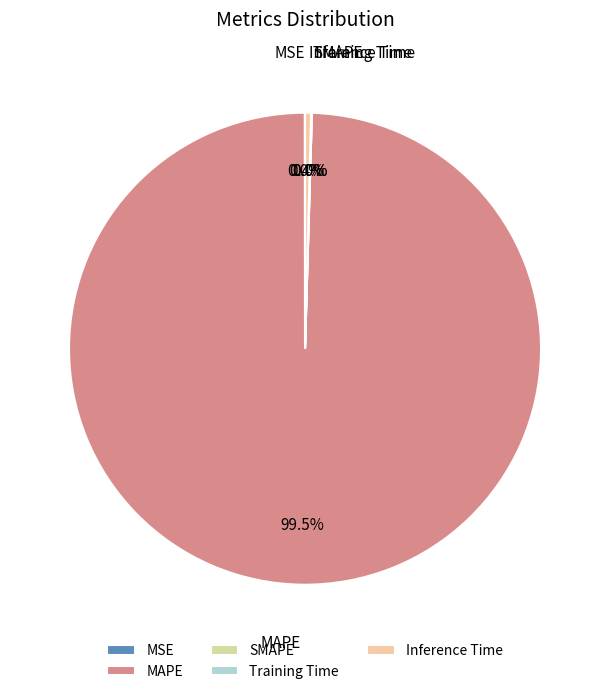

Is there any slice that represents more than half of the pie?

Yes